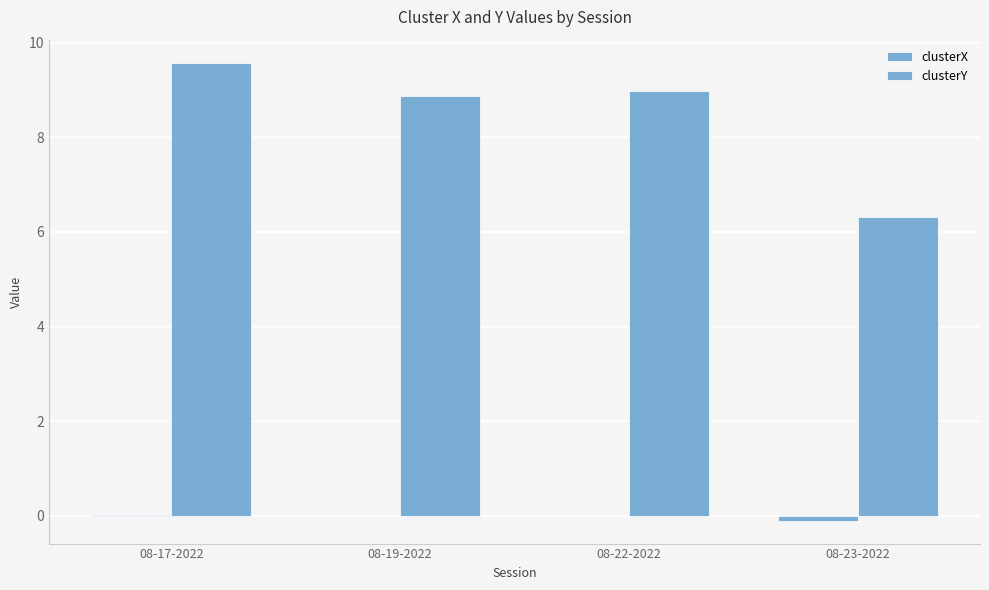

What is the maximum value for clusterY?

9.6